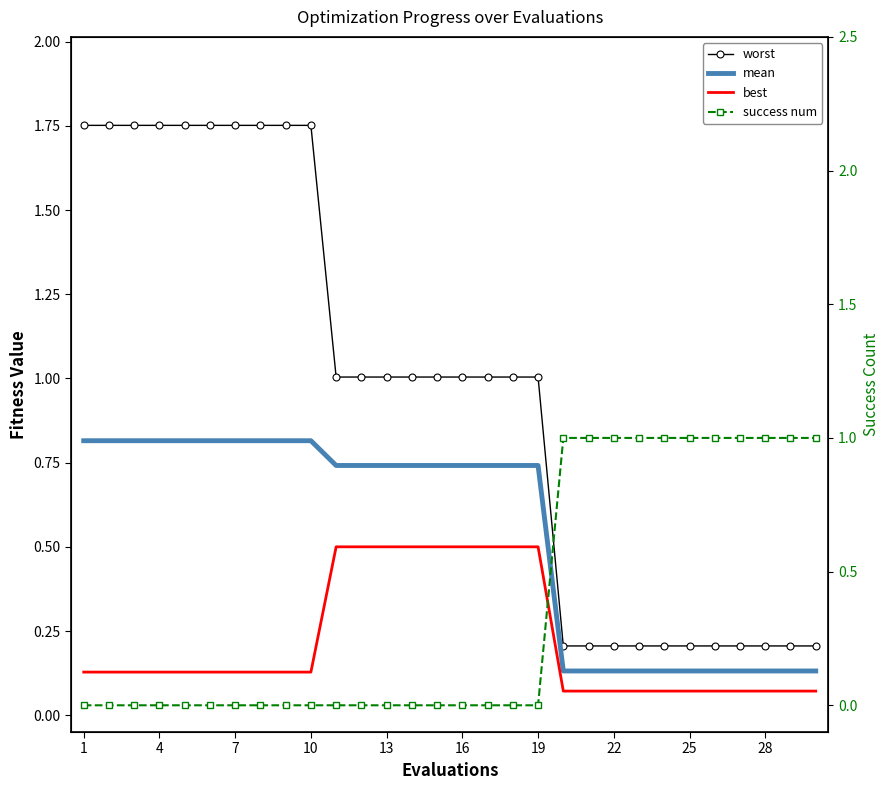

At how many categories does at least one series exceed 1?

19